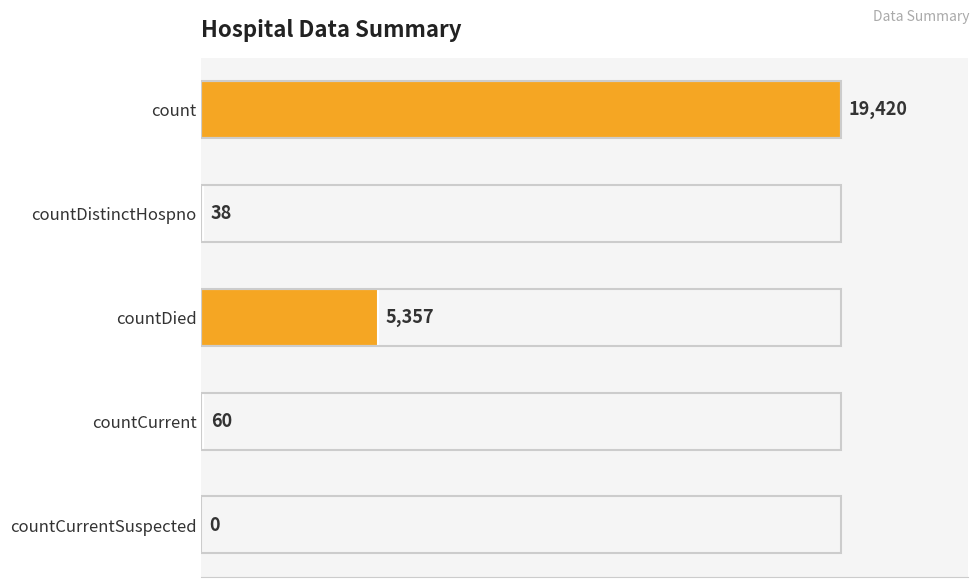

What is the sum of the values at countDistinctHospno and countCurrentSuspected?

38